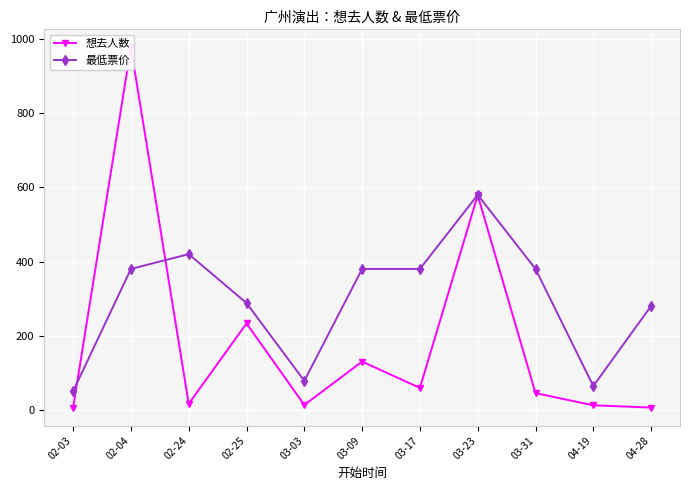

At which label is 最低票价 closest to 315?

02-25